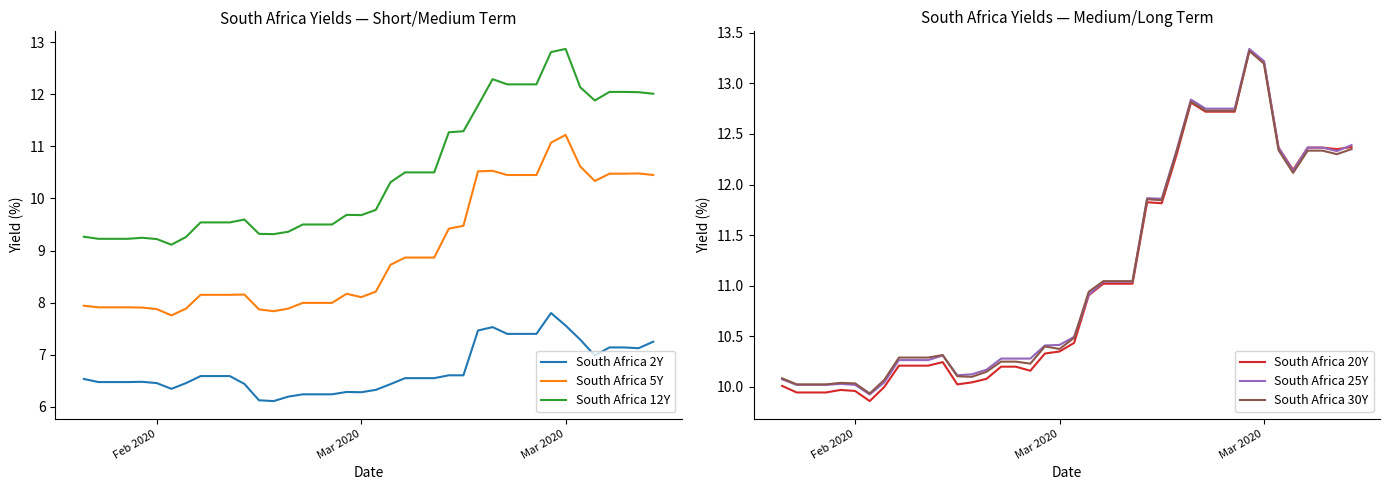

True or false: South Africa 30Y and South Africa 2Y cross at least once.

False